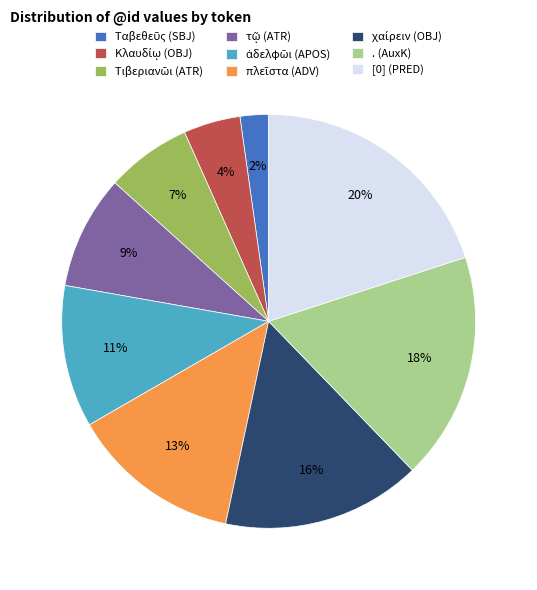

Which slice is the largest?

[0] (PRED)